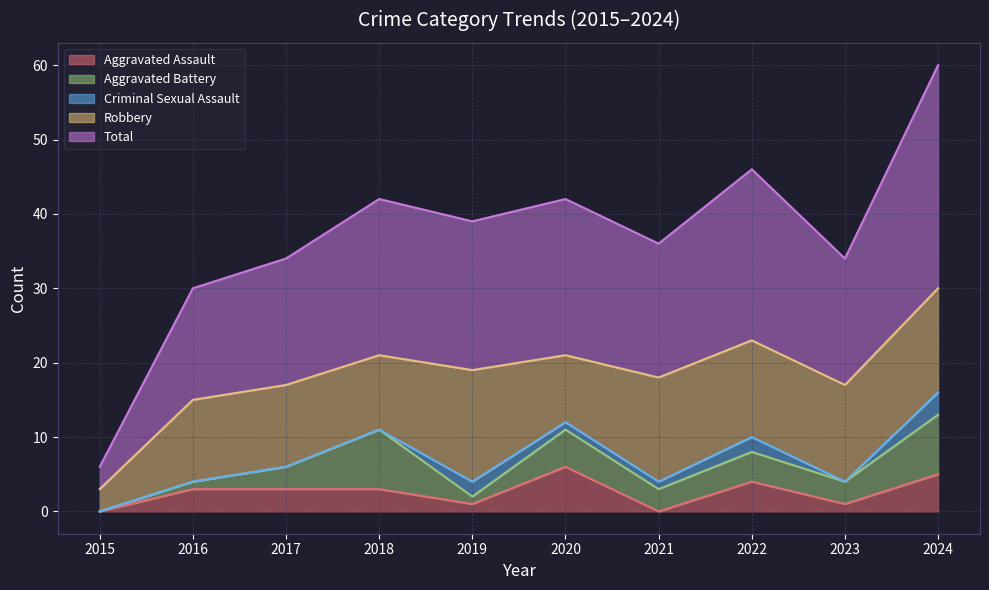

Where is the first local maximum for Criminal Sexual Assault?

2019